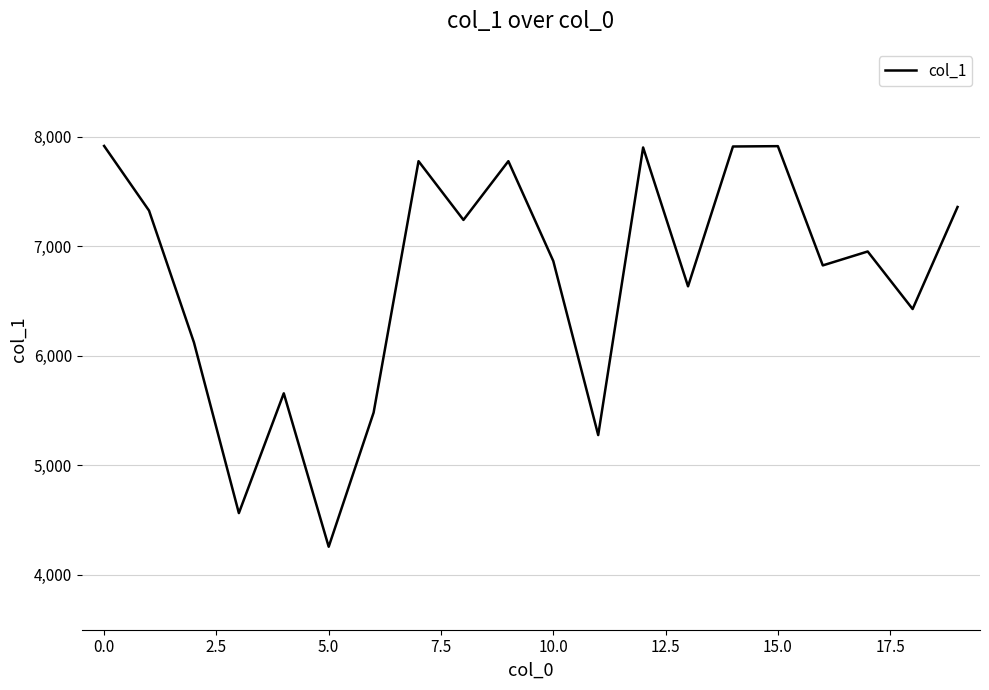

What is the difference between the maximum and minimum values?

3657